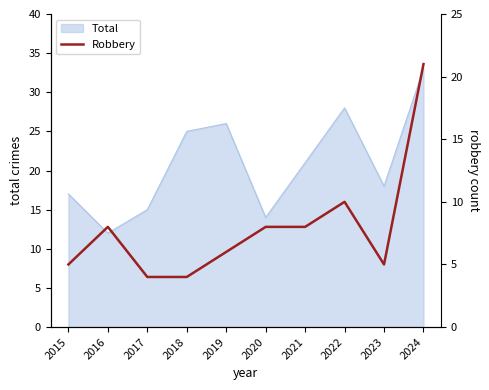

The chart shows a value of 4 at 2017. True or false?

True